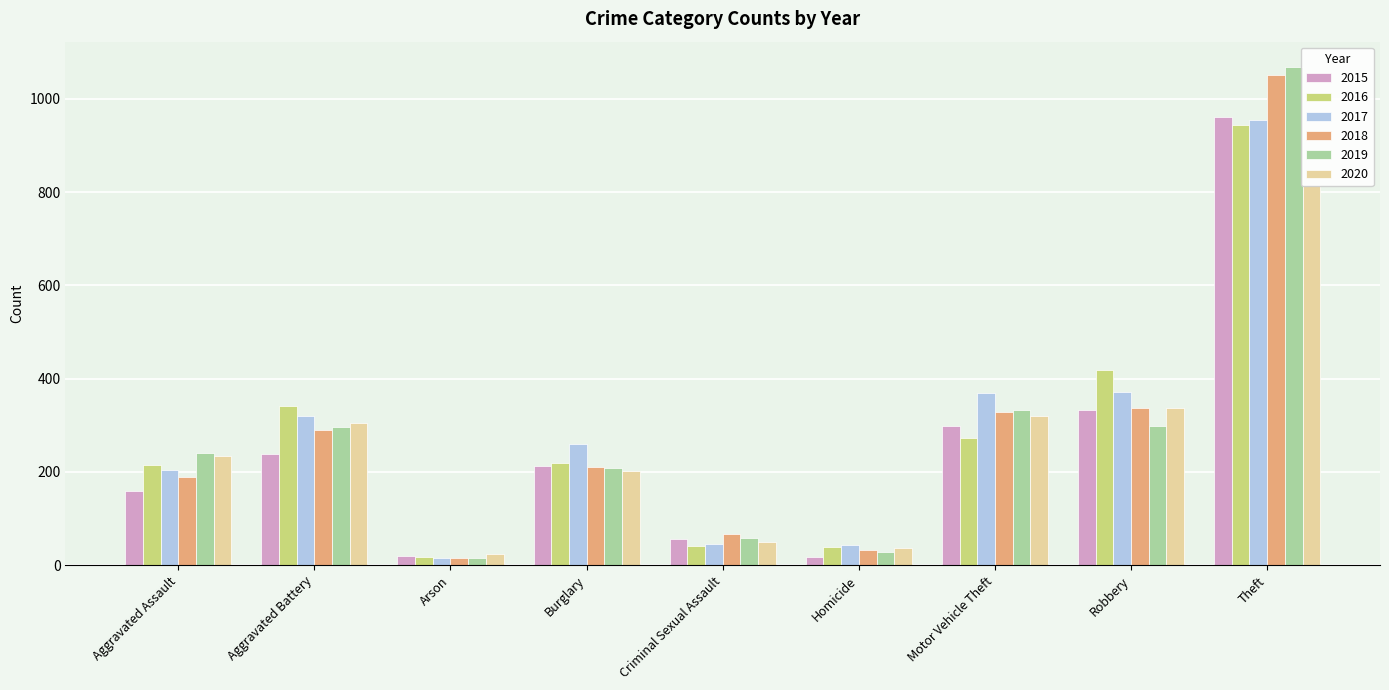

Reading left to right, extract all data points from this chart.

2015: Aggravated Assault=160	Aggravated Battery=239	Arson=19	Burglary=212	Criminal Sexual Assault=57	Homicide=18	Motor Vehicle Theft=299	Robbery=333	Theft=961
2016: Aggravated Assault=215	Aggravated Battery=341	Arson=17	Burglary=220	Criminal Sexual Assault=41	Homicide=39	Motor Vehicle Theft=272	Robbery=419	Theft=943
2017: Aggravated Assault=205	Aggravated Battery=320	Arson=15	Burglary=259	Criminal Sexual Assault=46	Homicide=44	Motor Vehicle Theft=370	Robbery=371	Theft=955
2018: Aggravated Assault=188	Aggravated Battery=289	Arson=16	Burglary=210	Criminal Sexual Assault=67	Homicide=32	Motor Vehicle Theft=328	Robbery=337	Theft=1050
2019: Aggravated Assault=240	Aggravated Battery=297	Arson=16	Burglary=209	Criminal Sexual Assault=58	Homicide=29	Motor Vehicle Theft=332	Robbery=299	Theft=1069
2020: Aggravated Assault=234	Aggravated Battery=305	Arson=23	Burglary=201	Criminal Sexual Assault=49	Homicide=36	Motor Vehicle Theft=320	Robbery=338	Theft=816